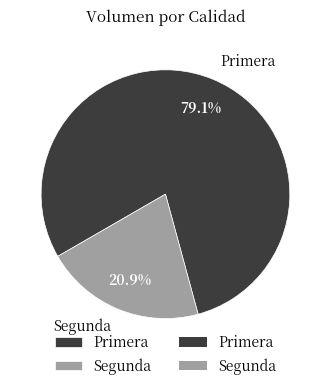

To the nearest percent, what is the average slice percentage?

50%